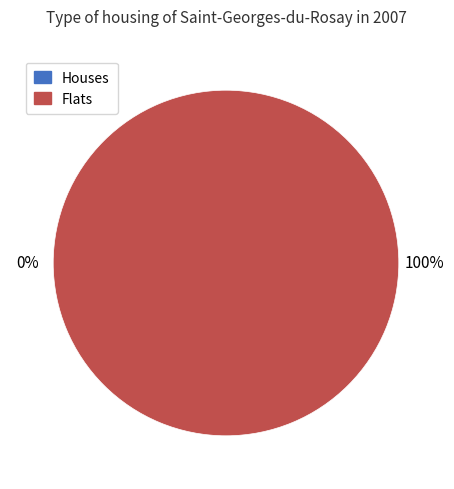

How many slices are in this pie chart?

2